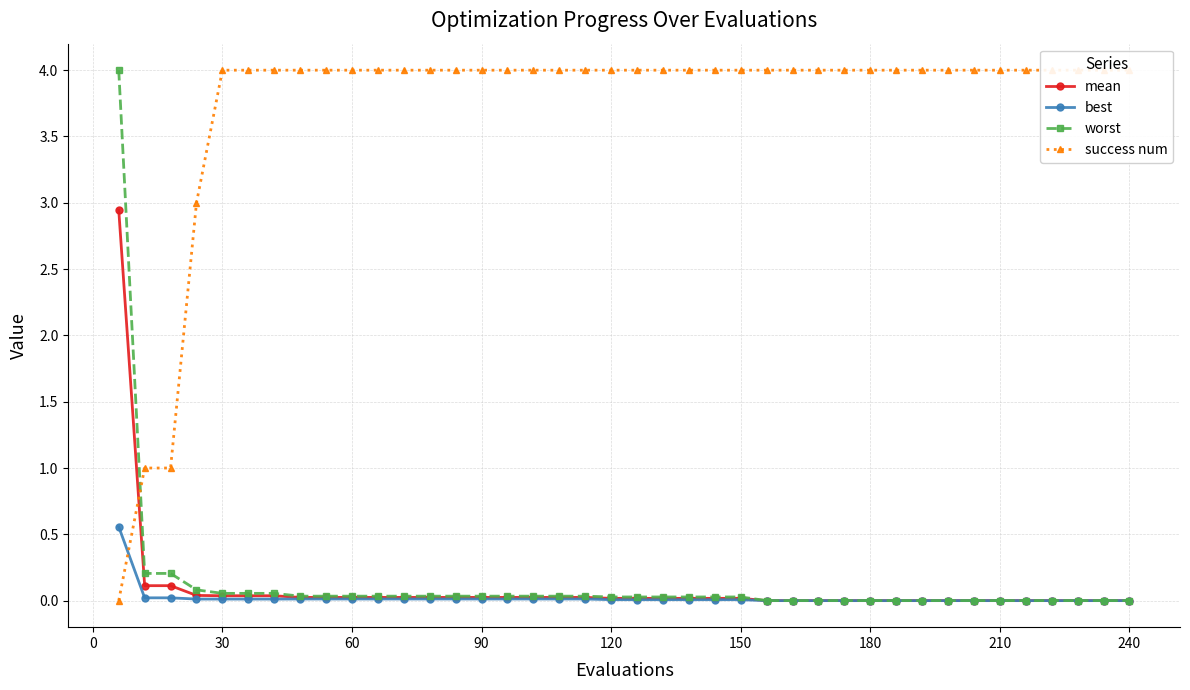

What is the sum of all mean values?

3.7